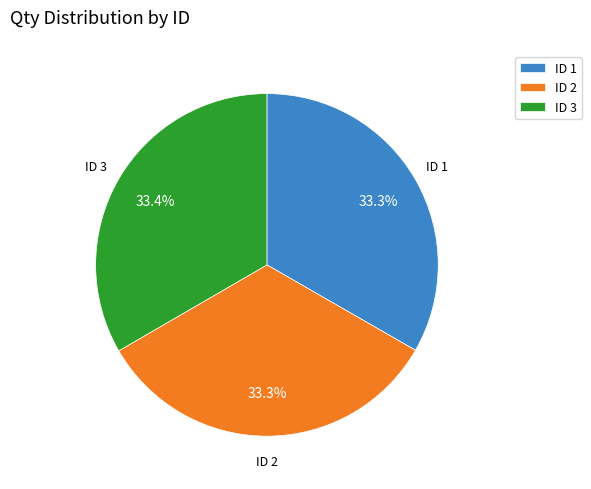

Is the sum of ID 3 and ID 1 greater than half?

Yes